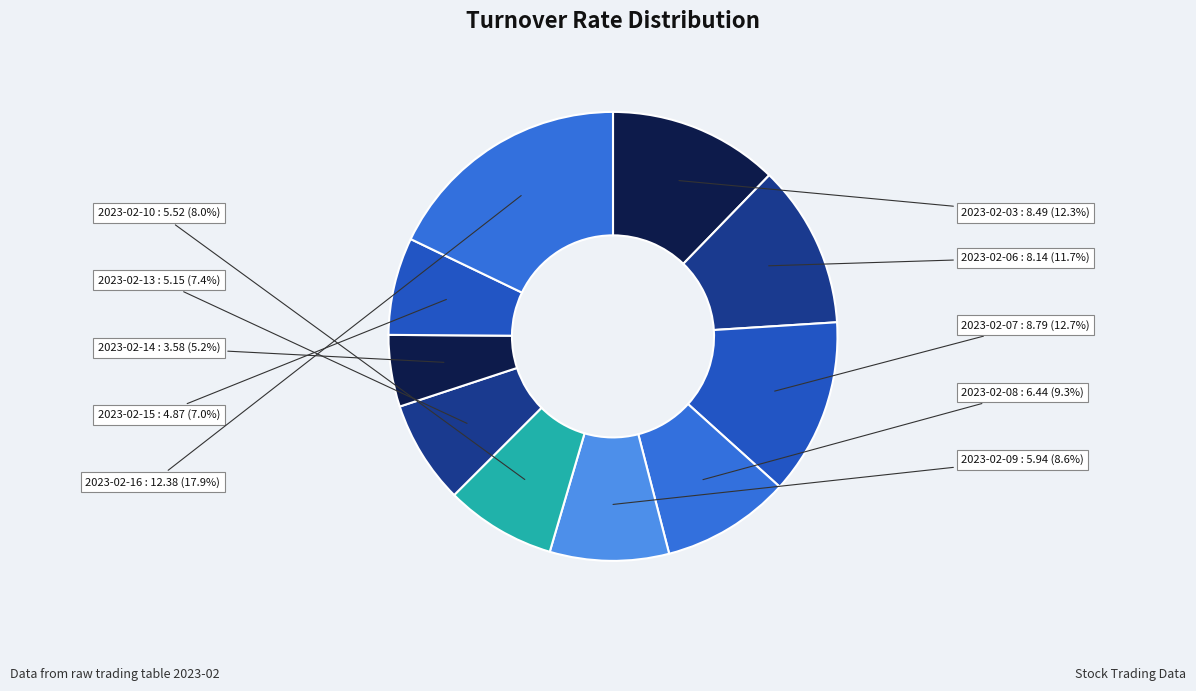

Count the number of slices in the pie.

10